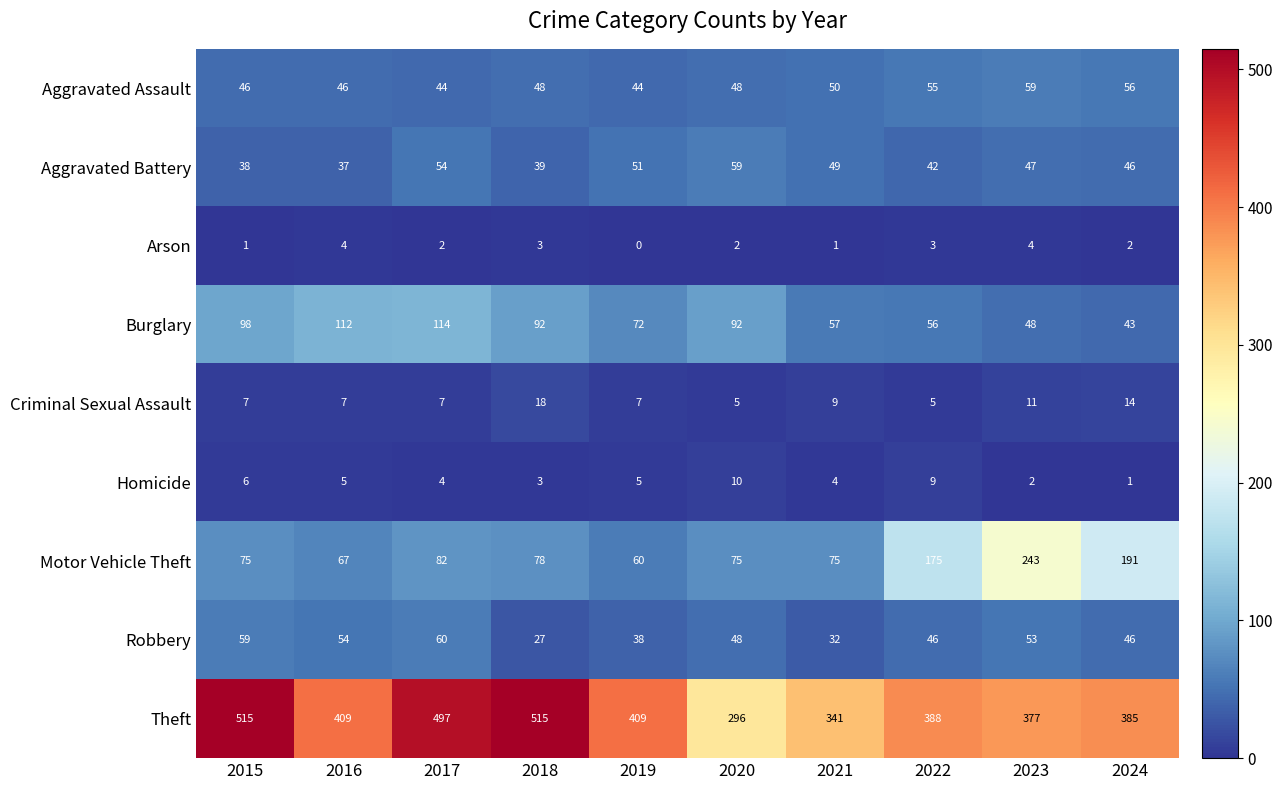

What is the spread (max minus min) of values at 2024?

384